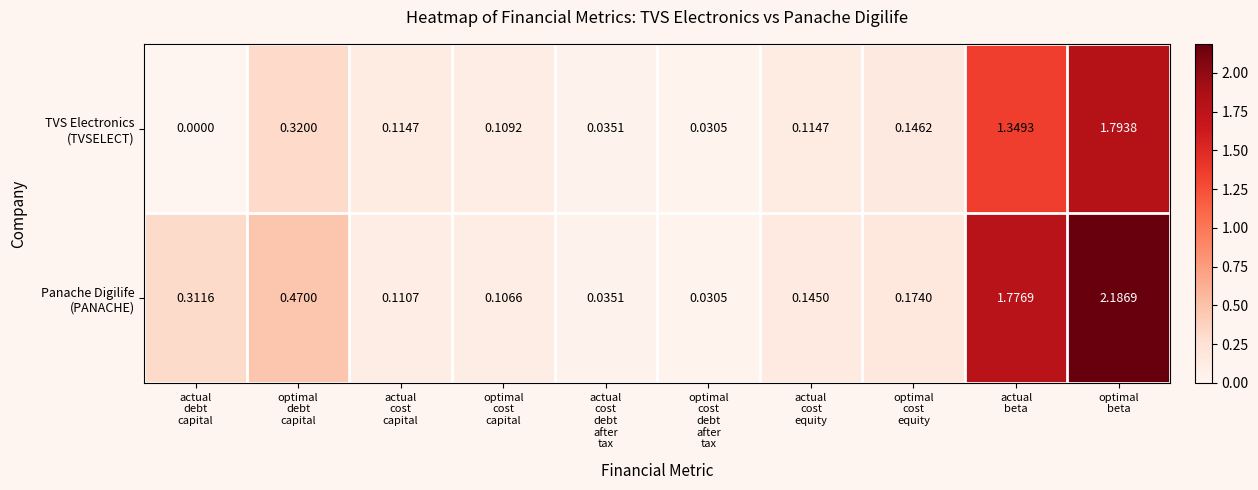

How many categories are shown in the chart?

10